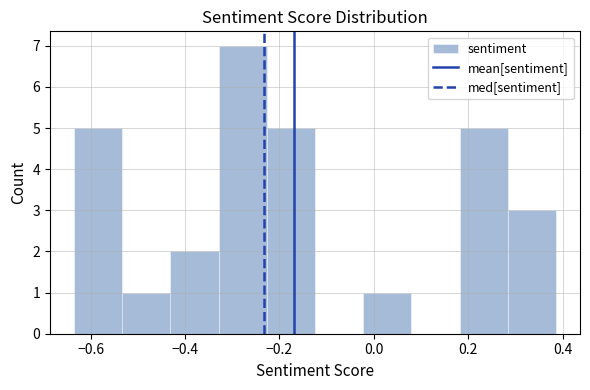

Over which range of the x-axis is the bar tallest?

-0.32 to -0.22